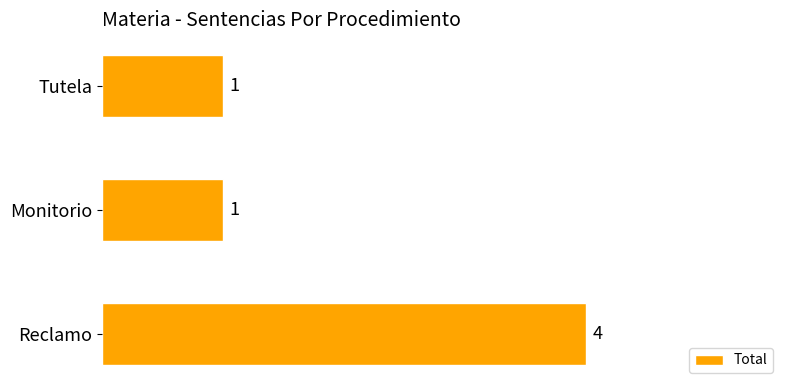

What is the smallest value displayed?

1